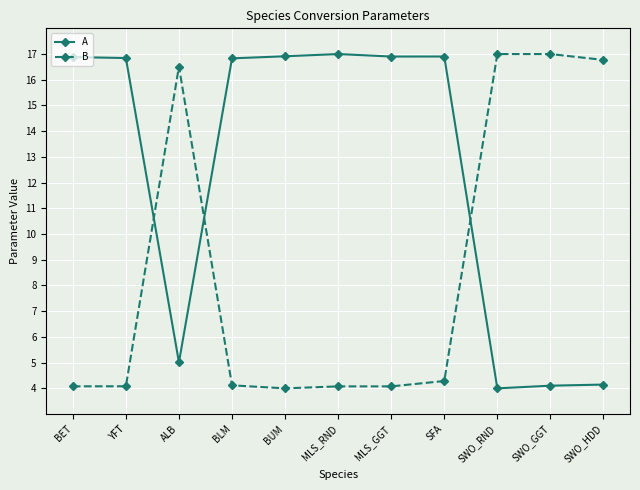

How many lines are shown in the chart?

2